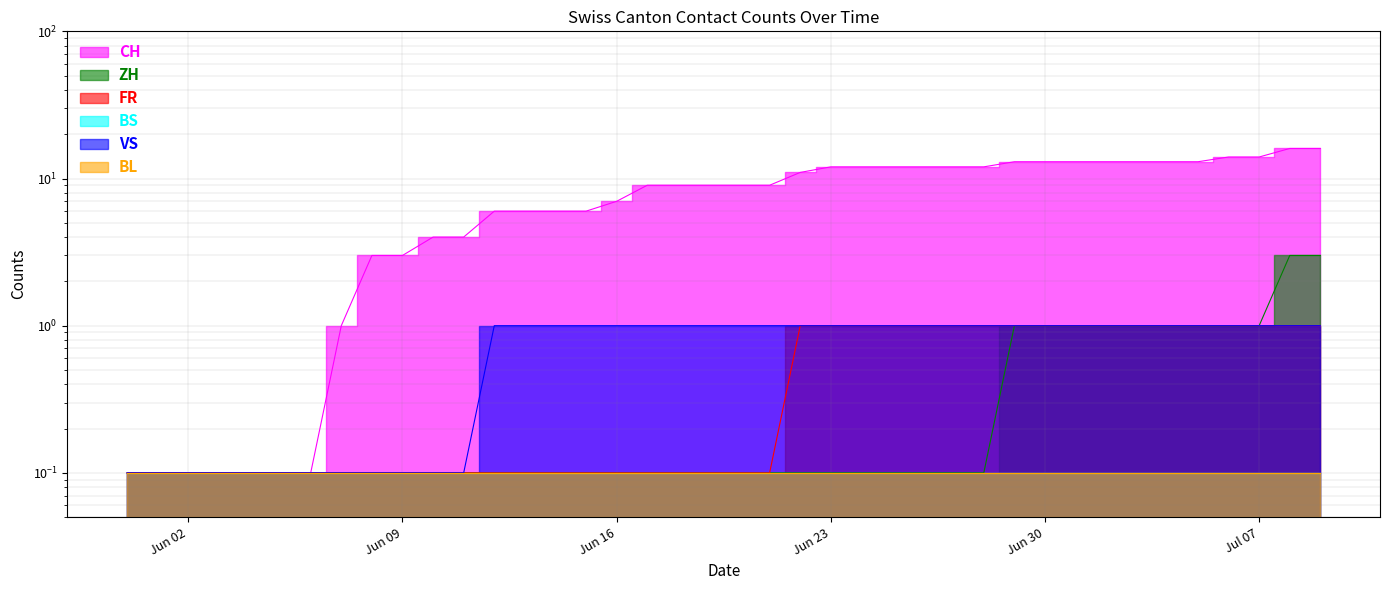

Where is CH nearest to the value 8?

Jun 16